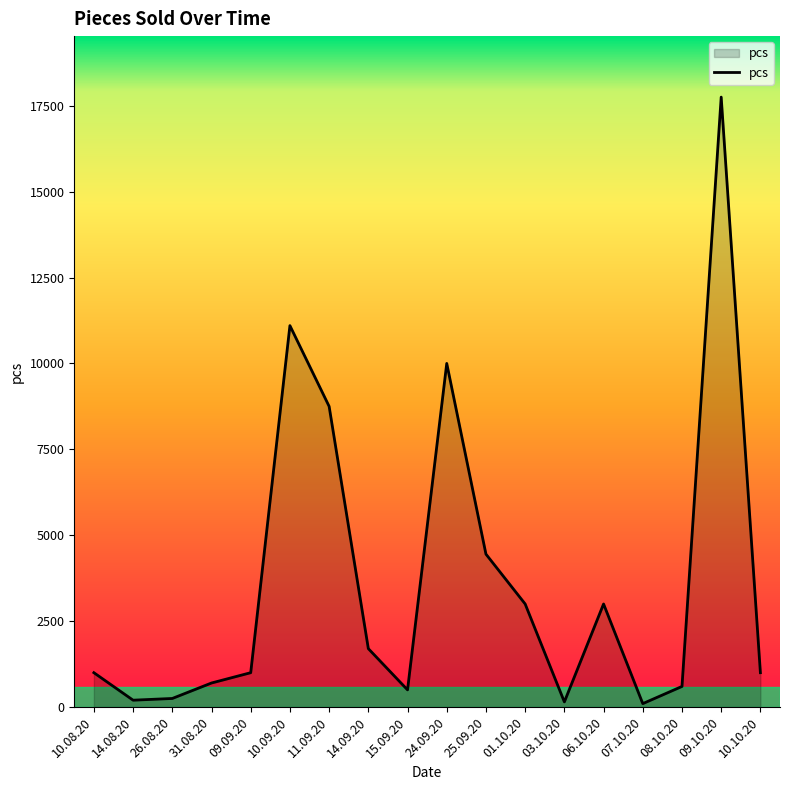

At which category does the chart reach its peak across all series?

09.10.20